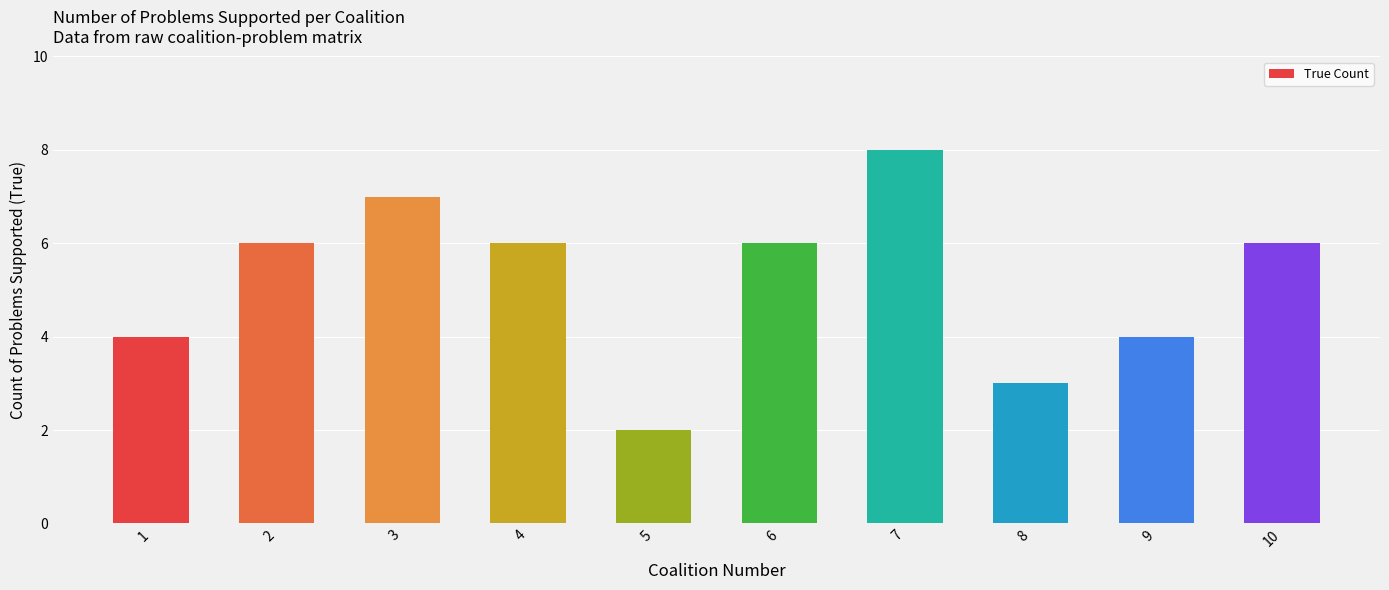

Is it true that the value at 6 is 6?

True